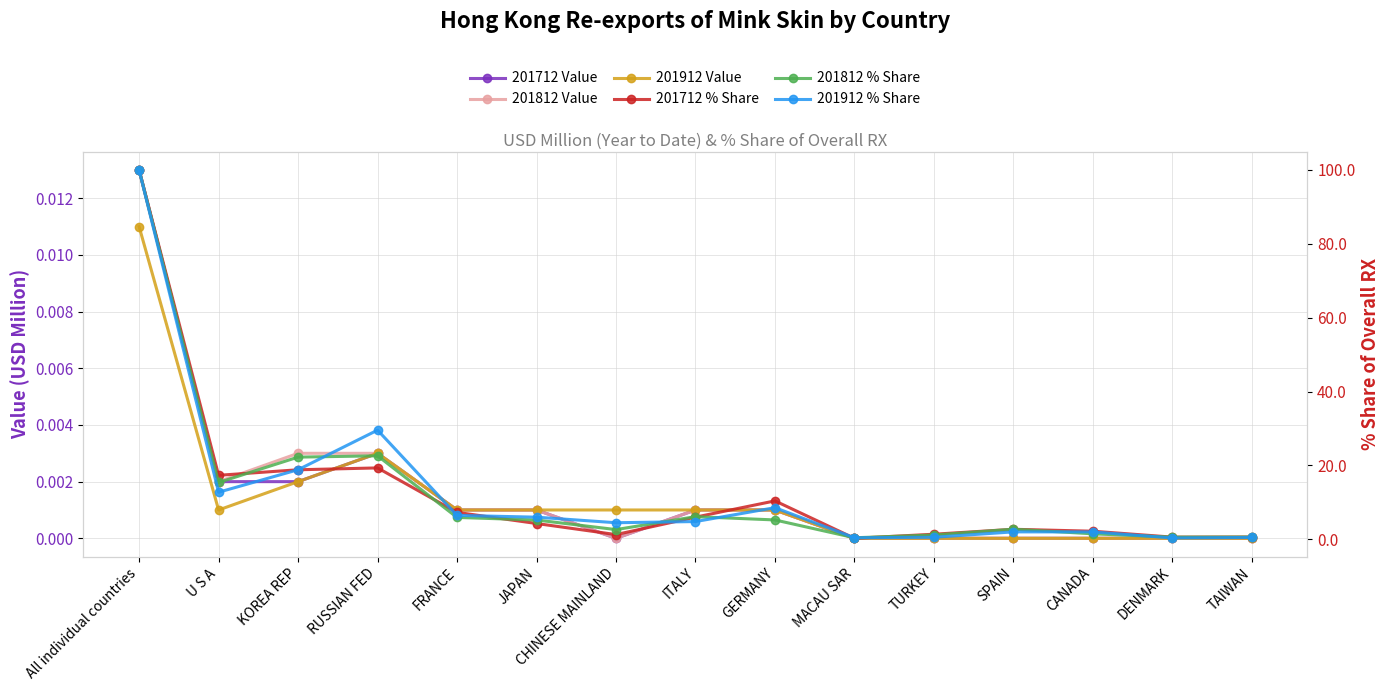

What position from the right is SPAIN?

4